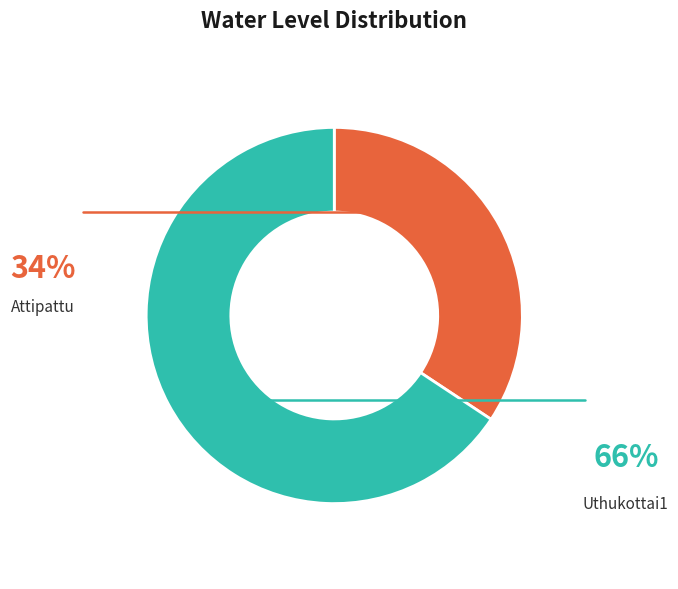

True or false: Uthukottai1 accounts for 66% of the total.

True